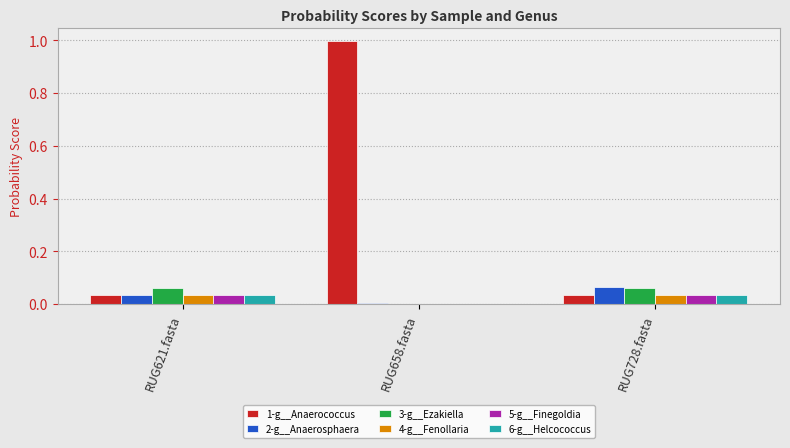

The value of 4-g__Fenollaria at RUG658.fasta is 0.0. True or false?

True